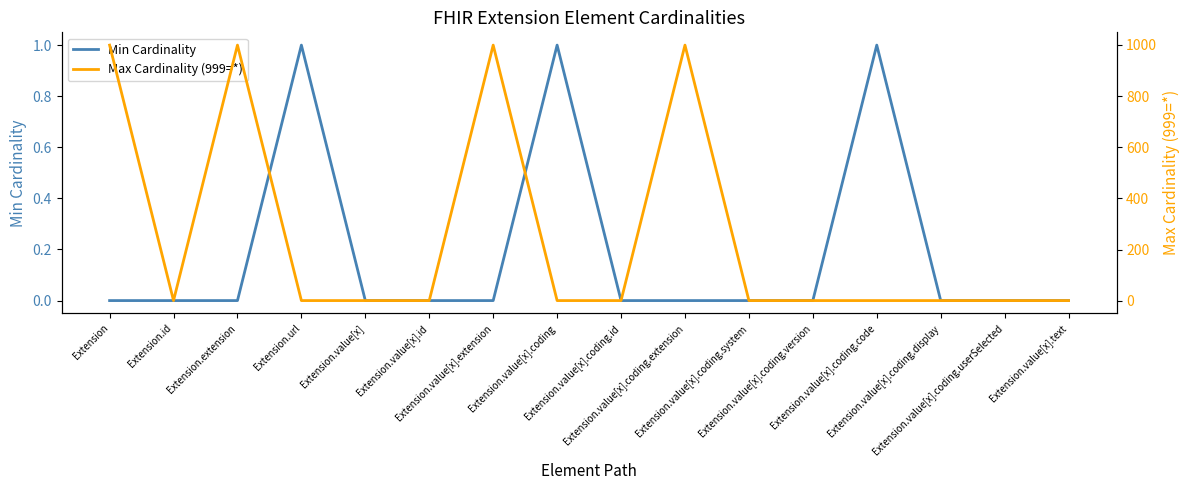

True or false: Max Cardinality (999=*) and Min Cardinality cross at least once.

False